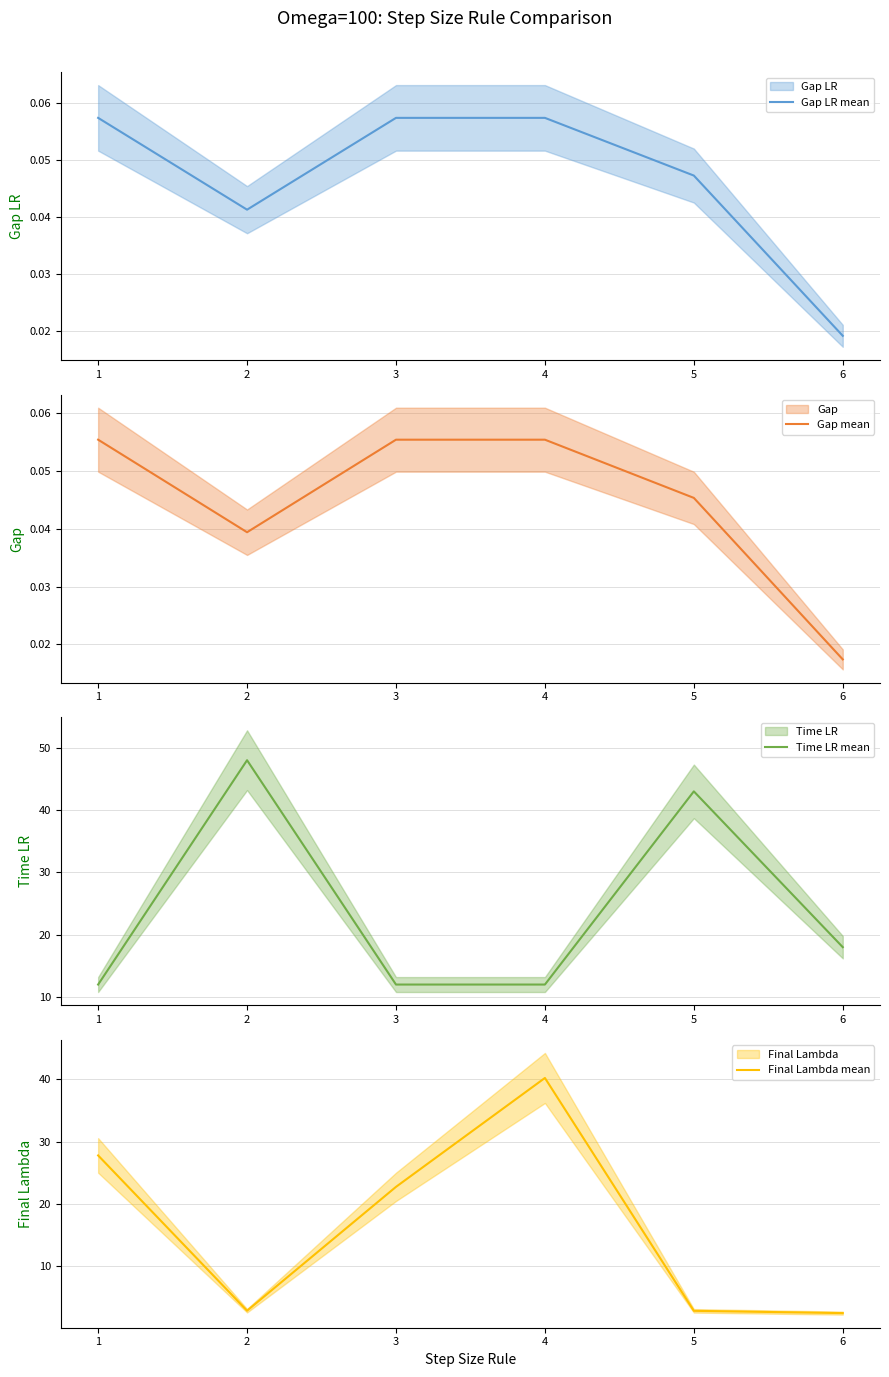

How many lines are shown in the chart?

4